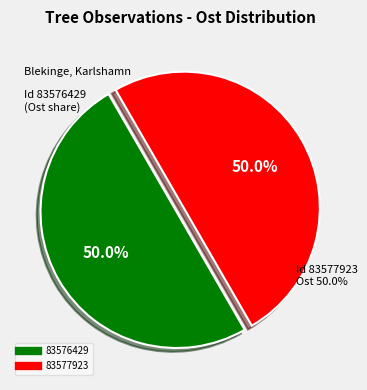

Which category accounts for the majority?

83576429